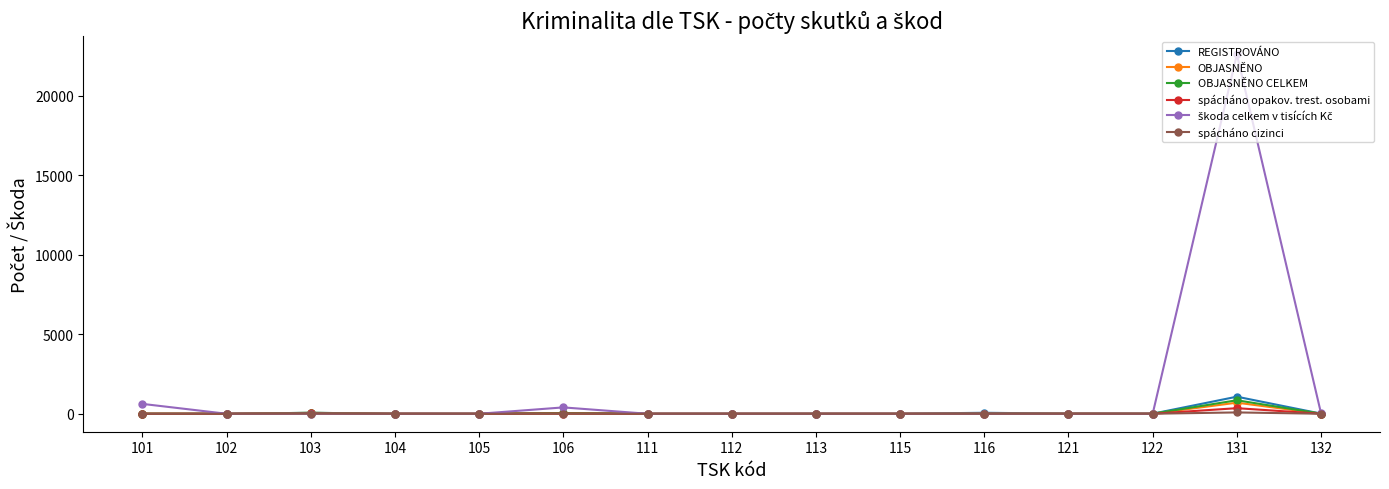

What is the total value across all series at 104?

7